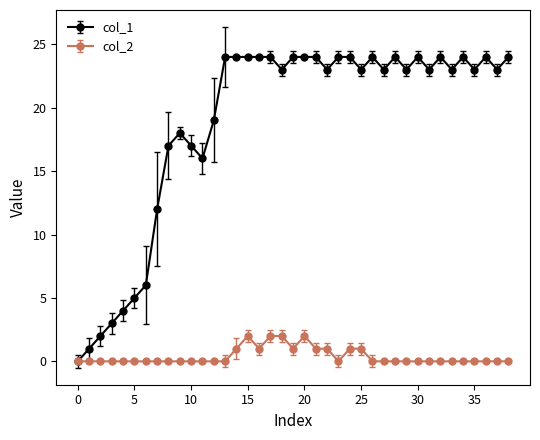

Which series has the largest total across all categories?

col_1